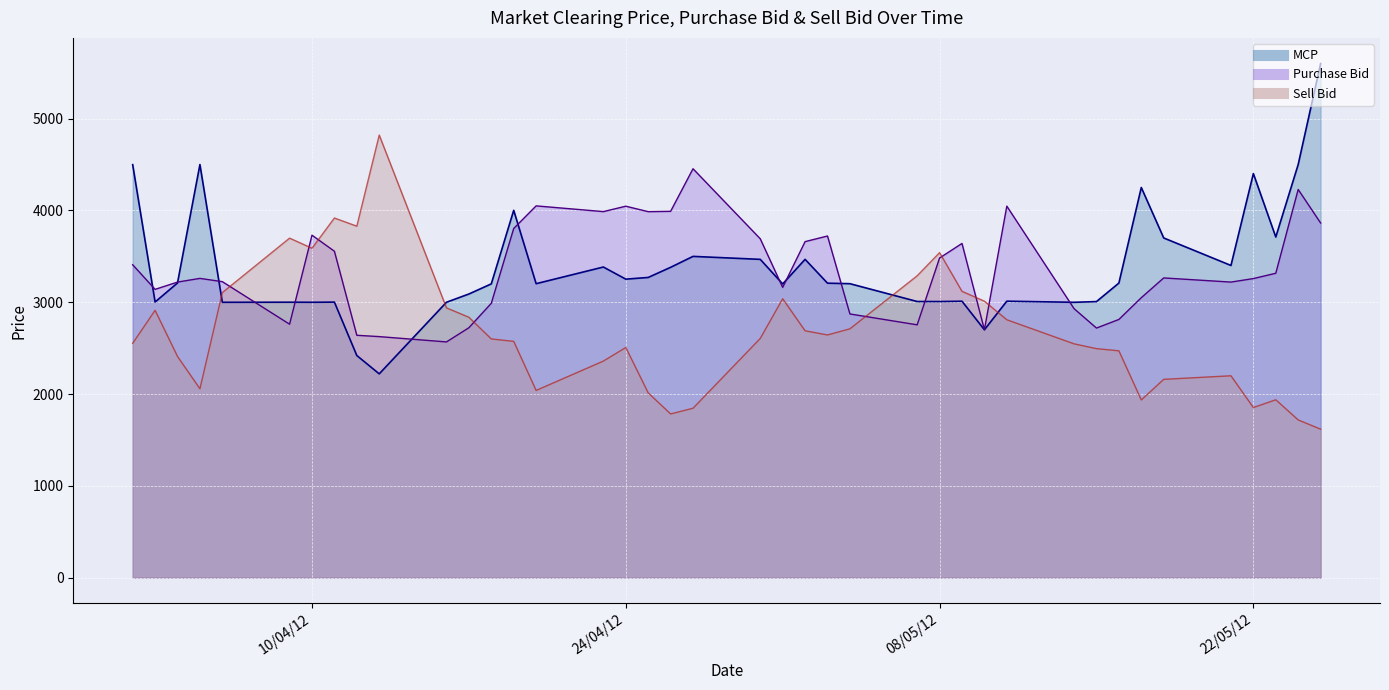

List the series in order of their peak value, highest first.

MCP, Sell Bid, Purchase Bid